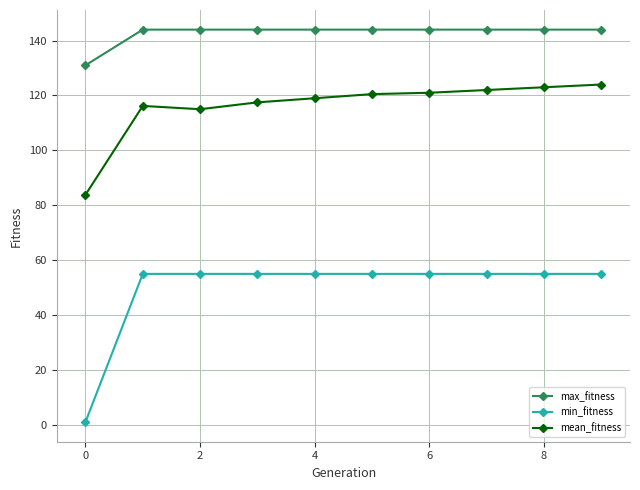

What is the difference between the maximum and minimum values in the mean_fitness series?

40.2